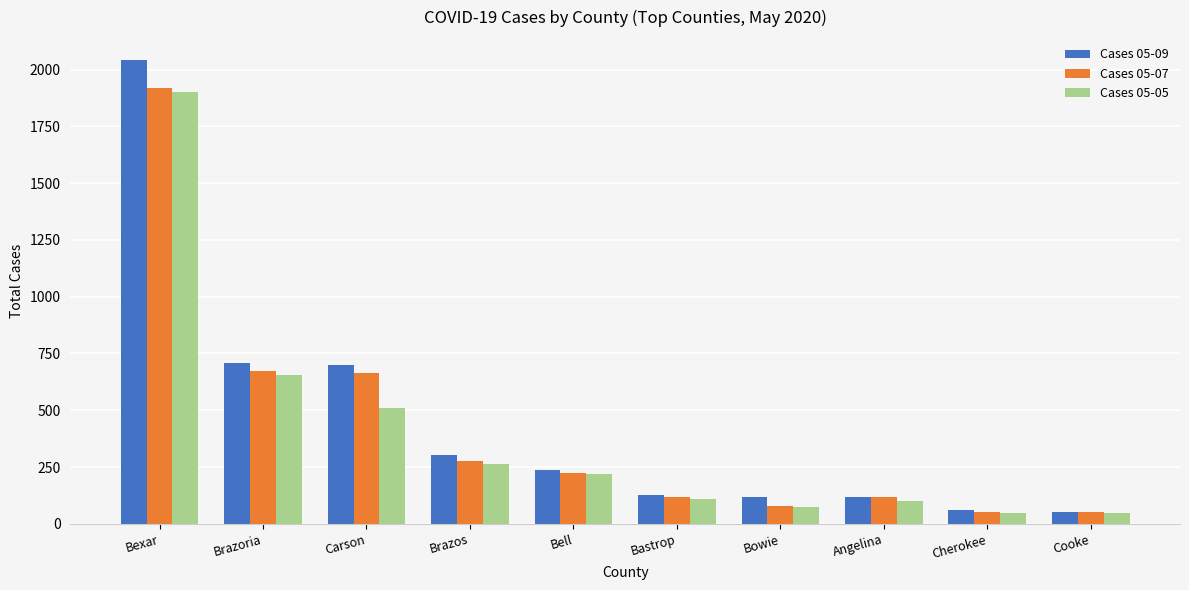

Which series changed the most between Carson and Bastrop?

Cases 05-09